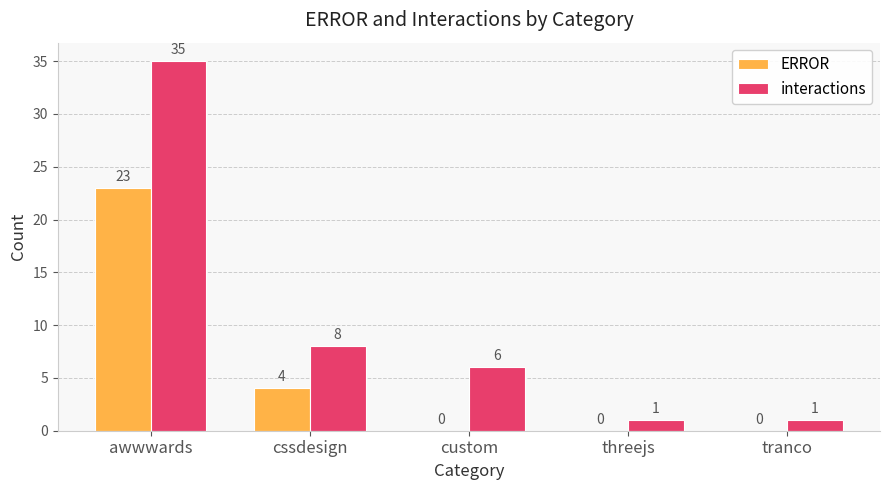

How many groups of bars are there?

5